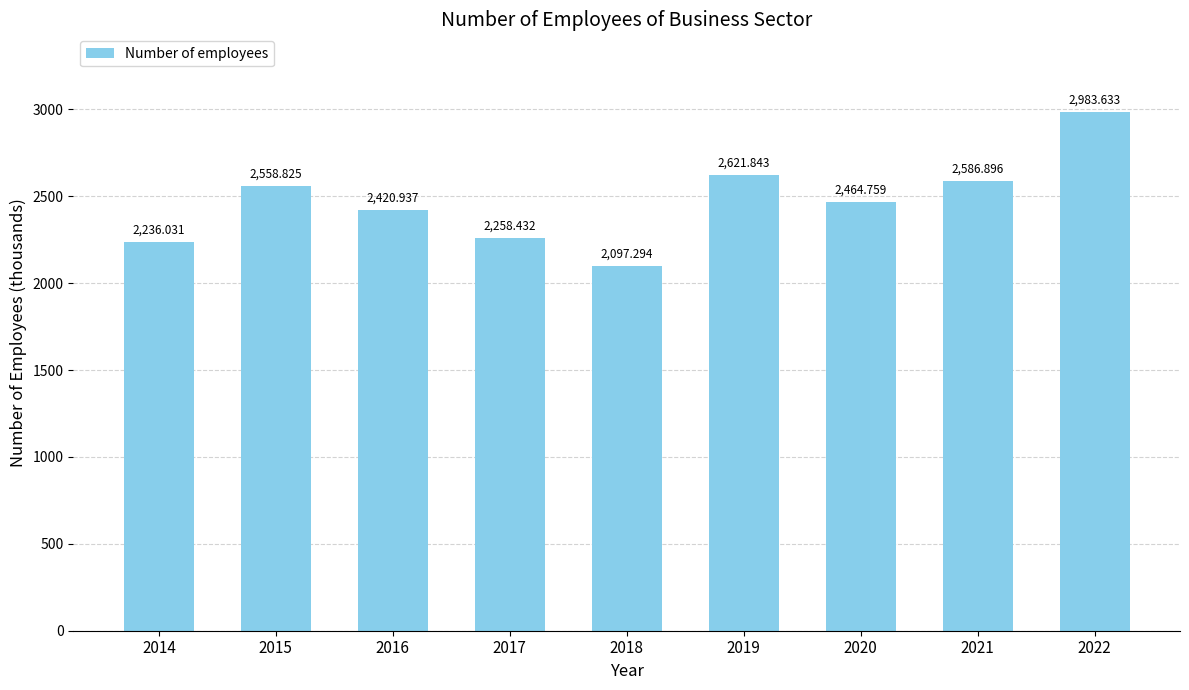

Rank the categories by value from lowest to highest.

2018, 2014, 2017, 2016, 2020, 2015, 2021, 2019, 2022